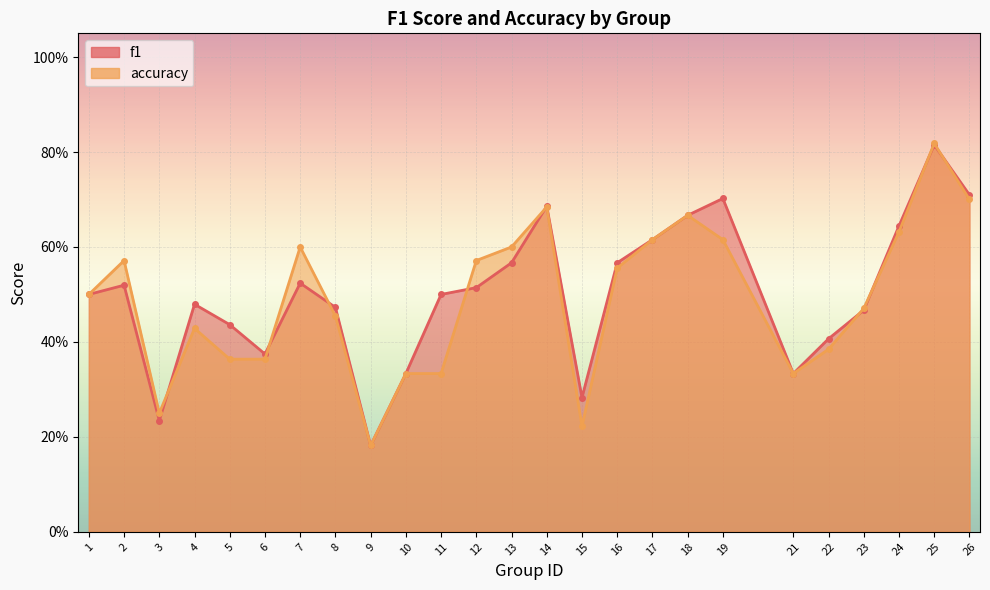

Which label corresponds to the smallest value in the chart?

9